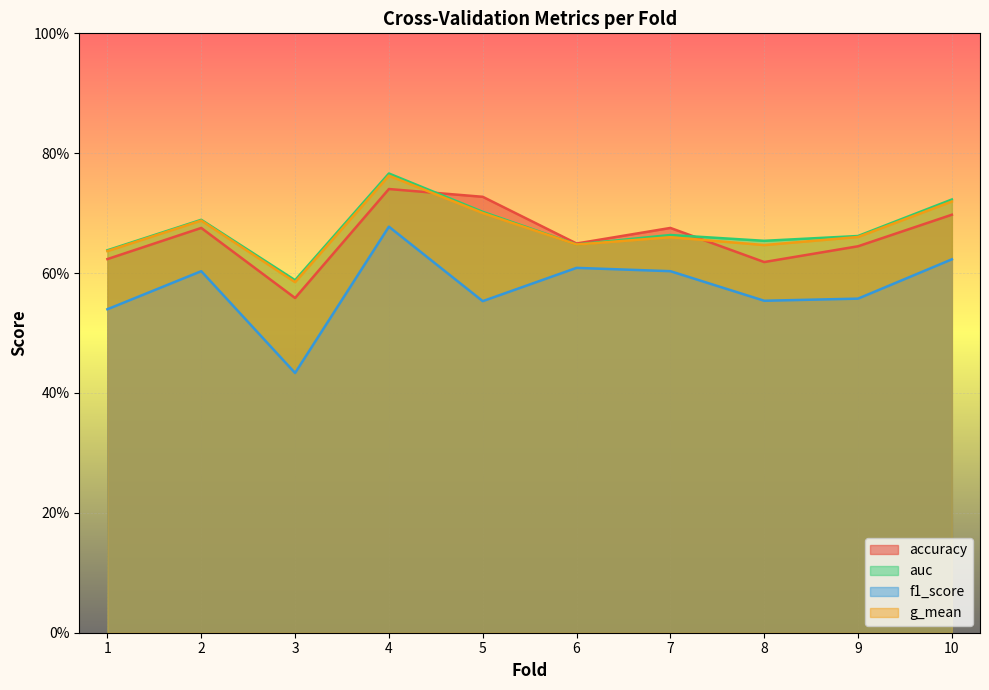

Between 1 and 5, which series saw the biggest shift?

accuracy